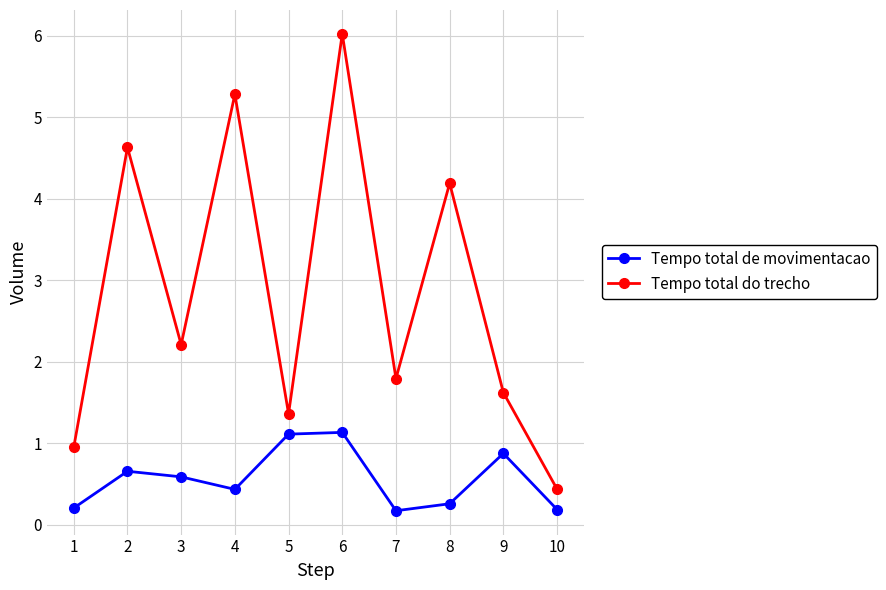

What is the sum of all Tempo total do trecho values?

28.5